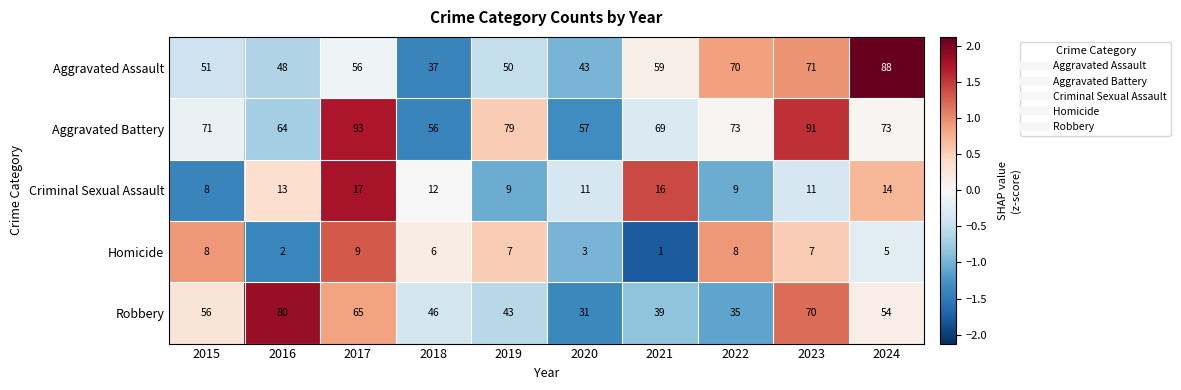

Which category has the highest value across all series?

2017